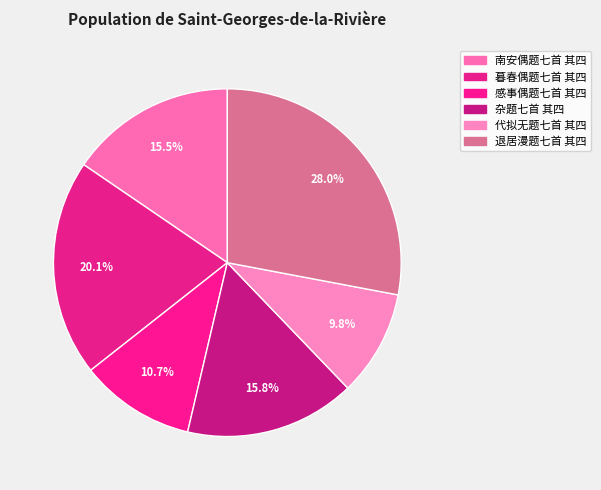

To the nearest percent, what is the difference between the 南安偶题七首 其四 and 感事偶题七首 其四 slice percentages?

5%